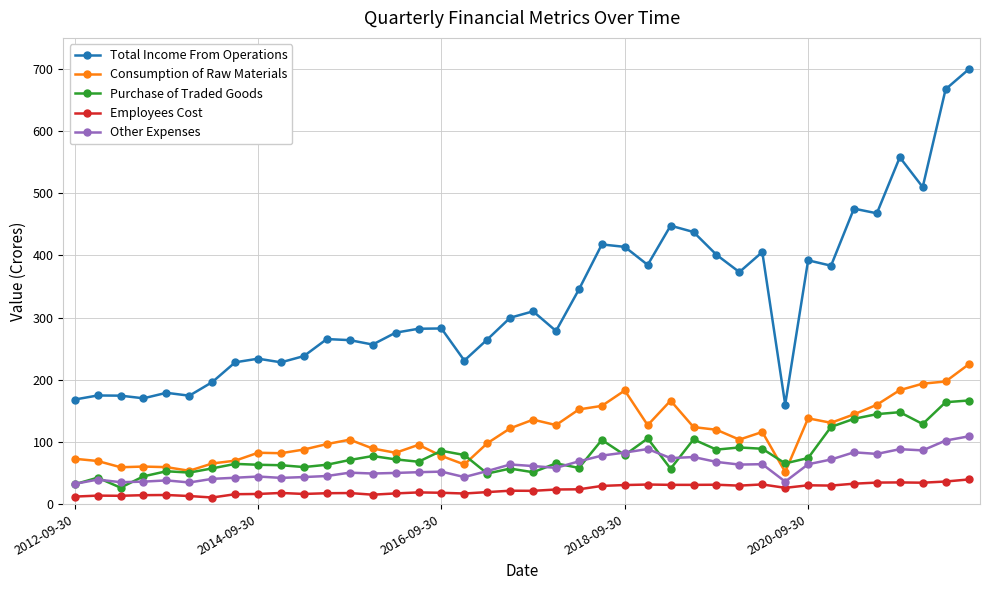

What is the value of the Total Income From Operations point at the 35th from the left?

475.4